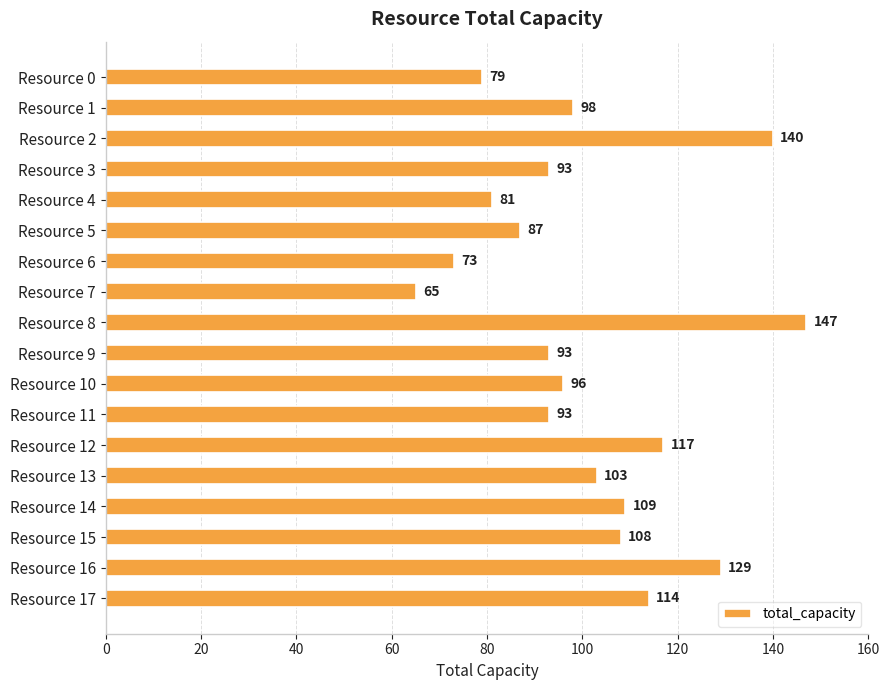

What is the difference between the maximum and minimum values?

82